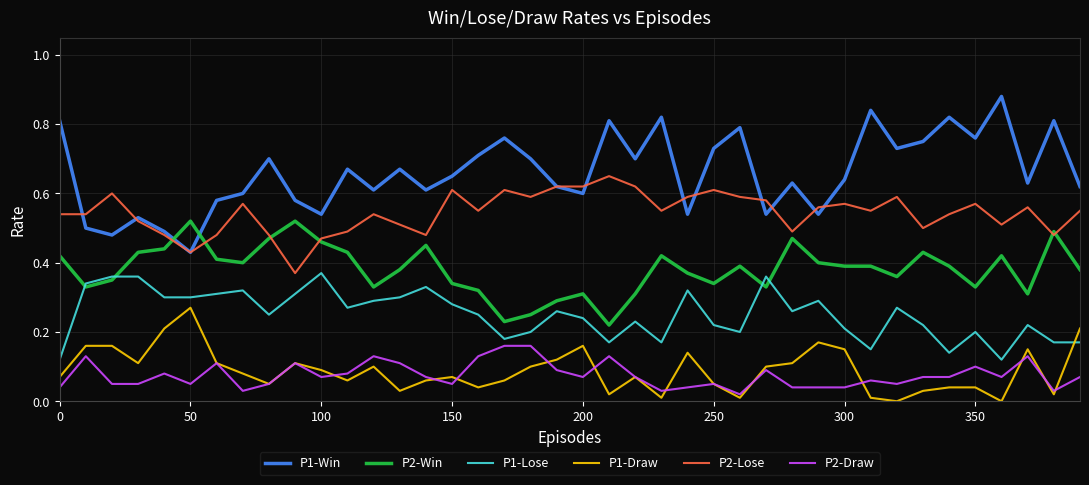

After their last crossing, which series has the higher values: P1-Lose or P1-Draw?

P1-Draw